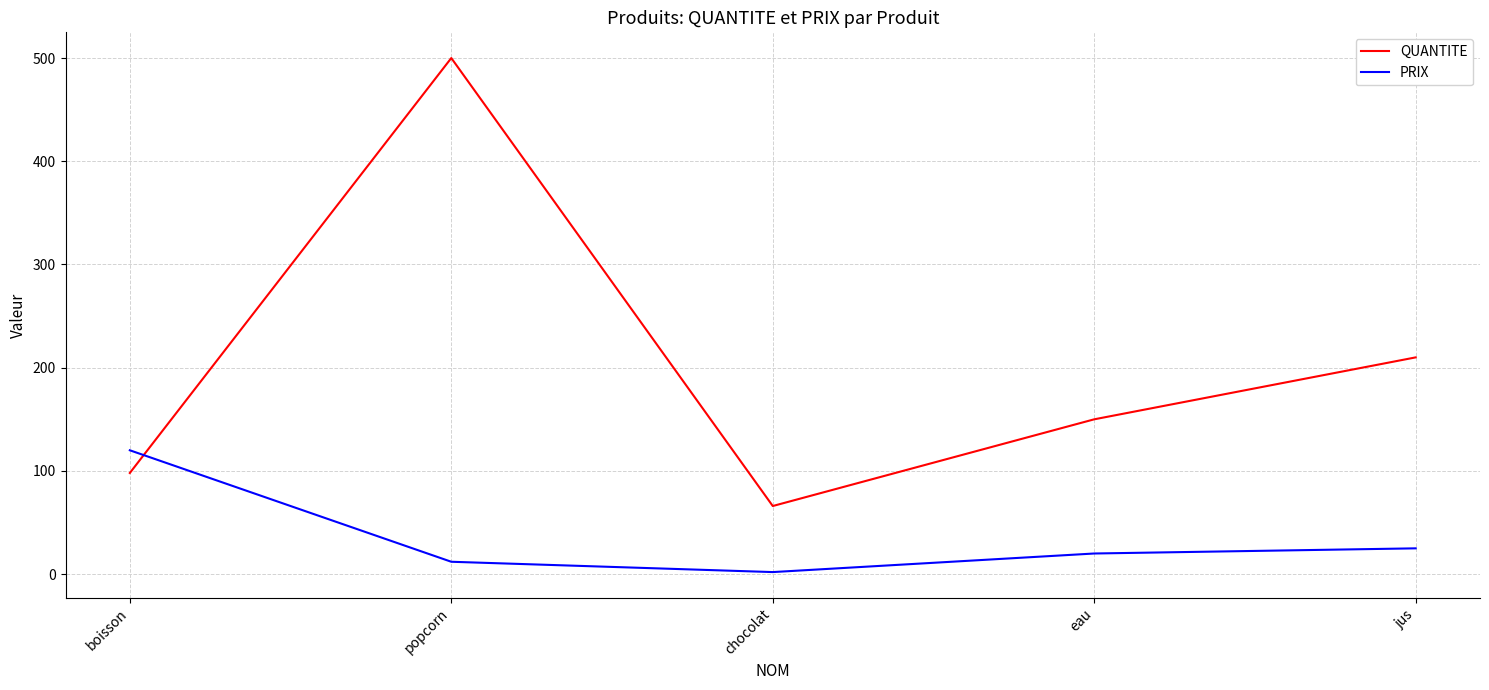

What is the average value of the PRIX series?

36